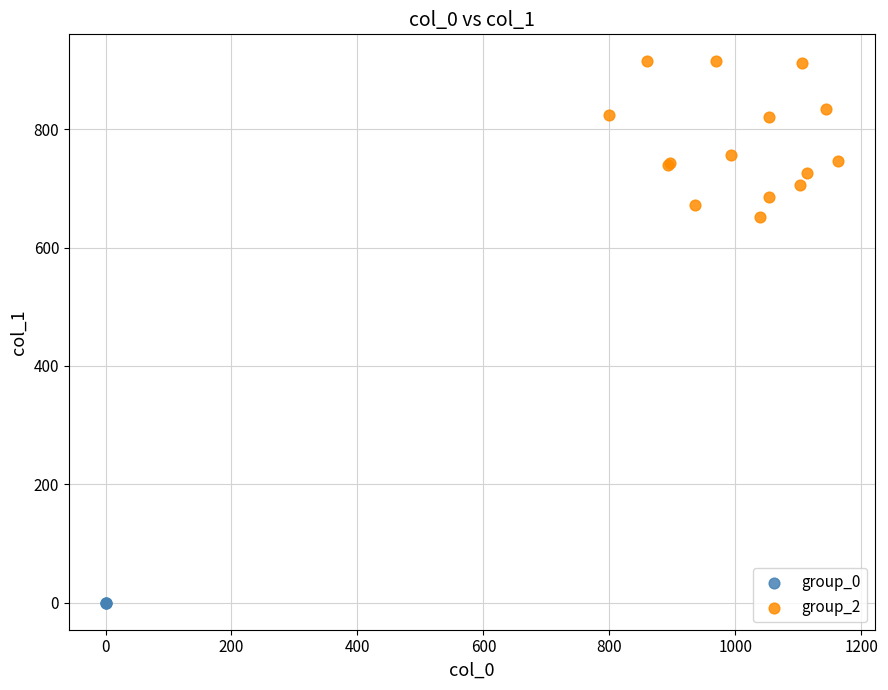

Which series contains the lowest Y value?

group_0